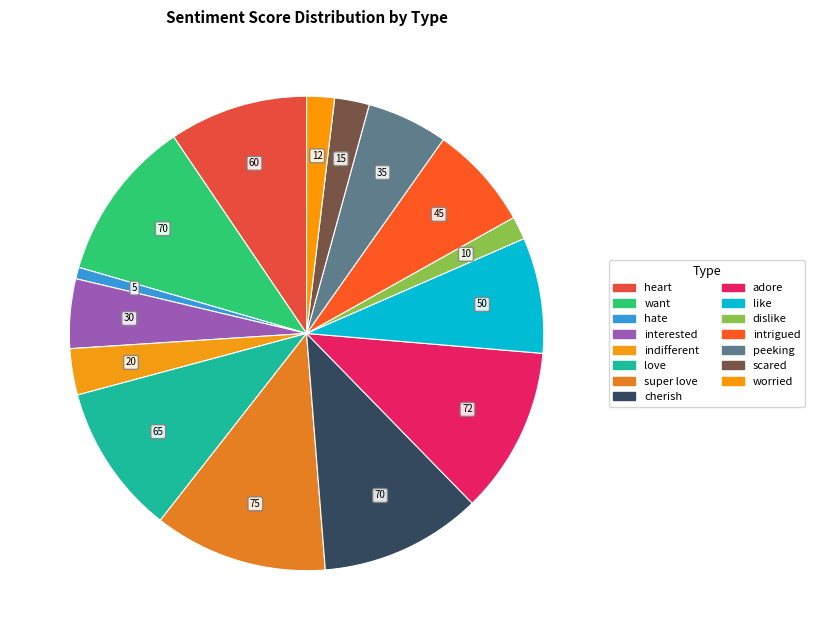

How many segments does this pie chart have?

15